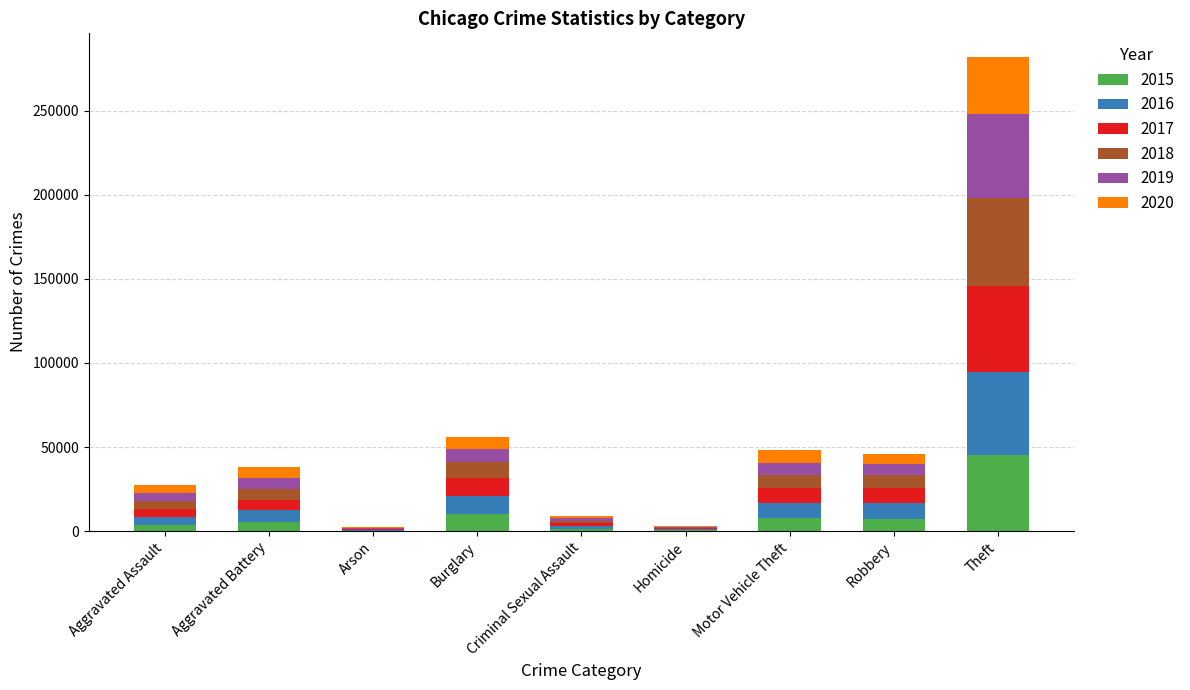

What is the total value across all series at Motor Vehicle Theft?

48414